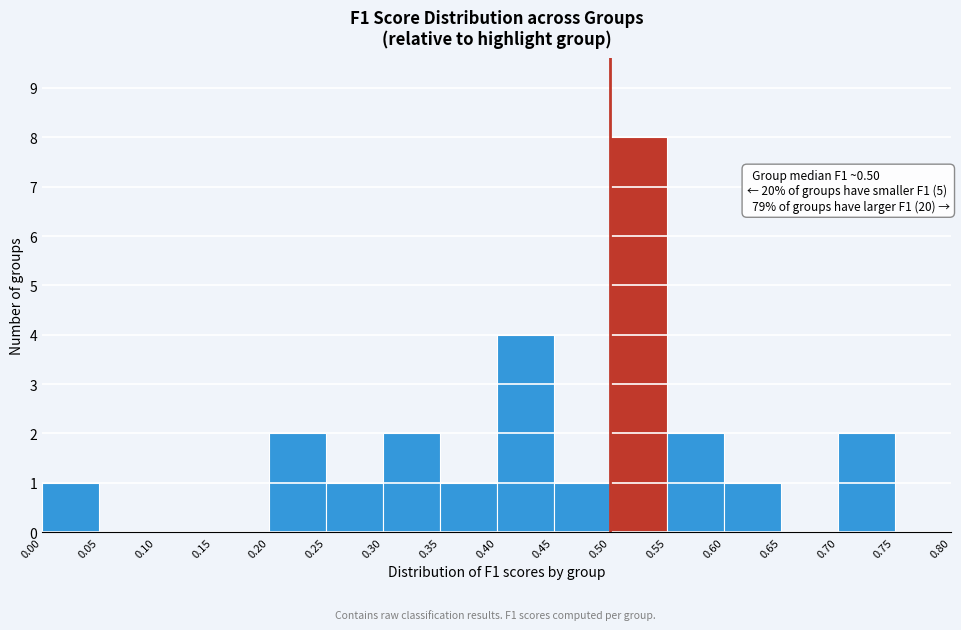

Over which range of the x-axis is the bar tallest?

0.50 to 0.55